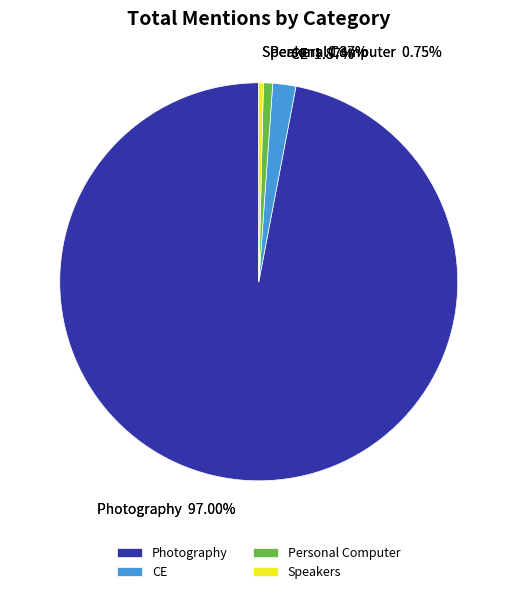

How many segments does this pie chart have?

4